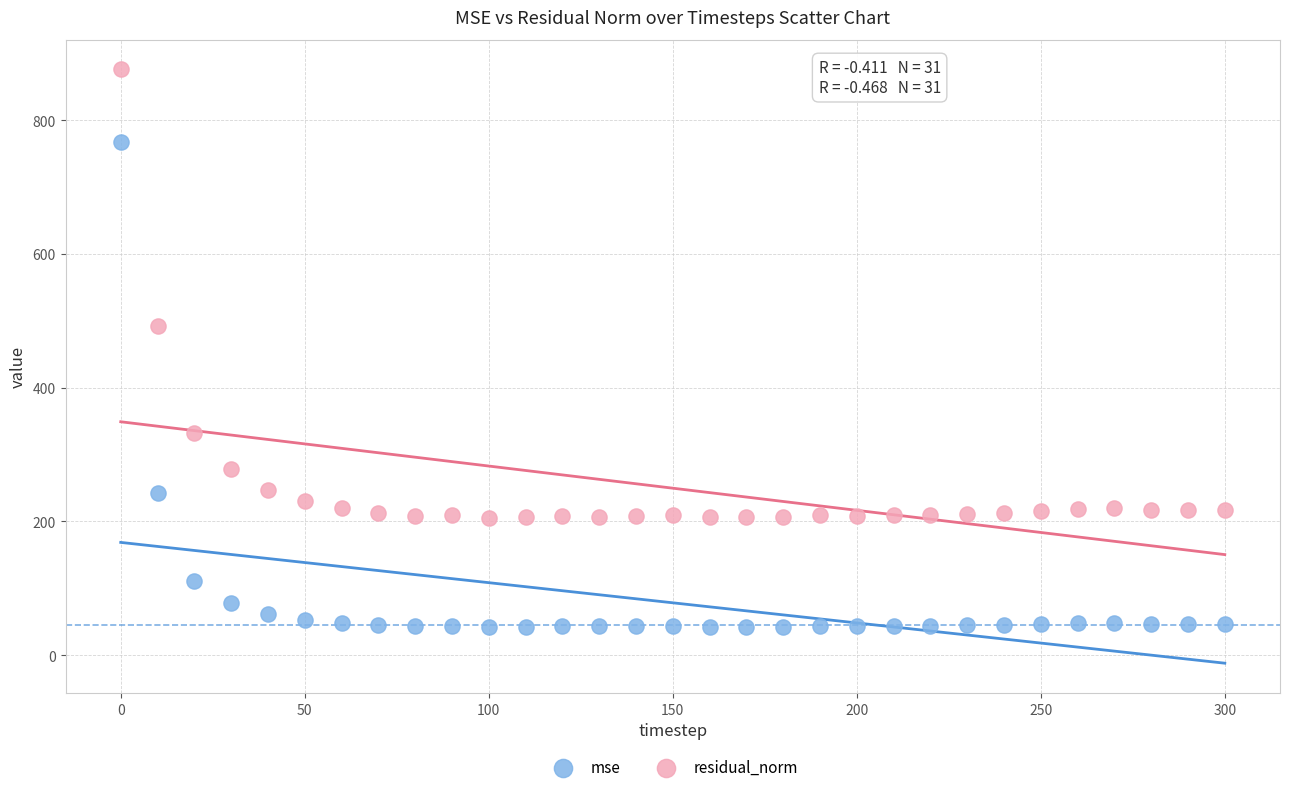

Which series has the widest spread of Y values?

mse